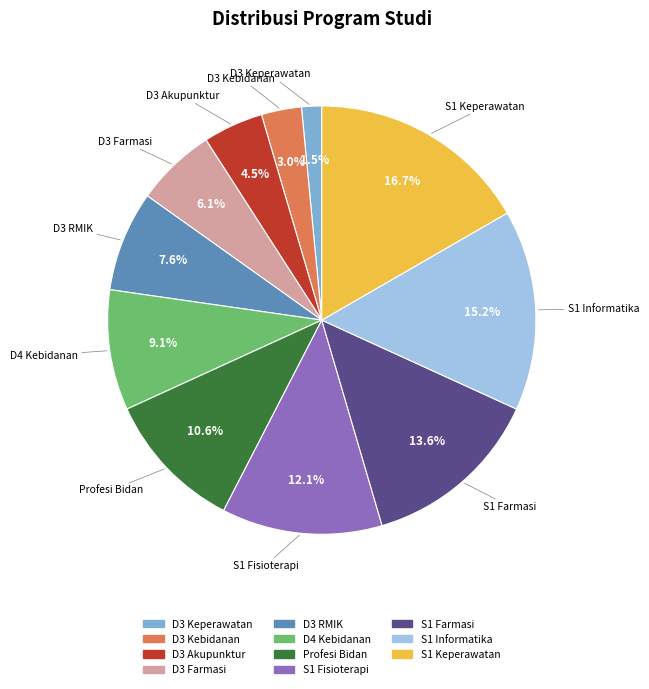

What percentage is NOT represented by S1 Informatika?

84.8%